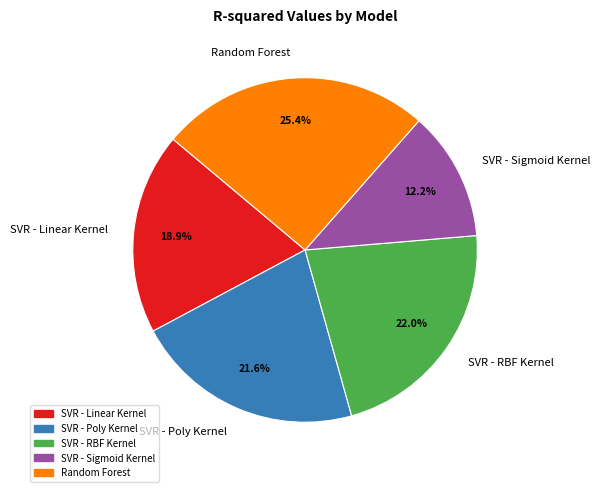

To the nearest percent, what percentage of the pie is SVR - Linear Kernel?

19%